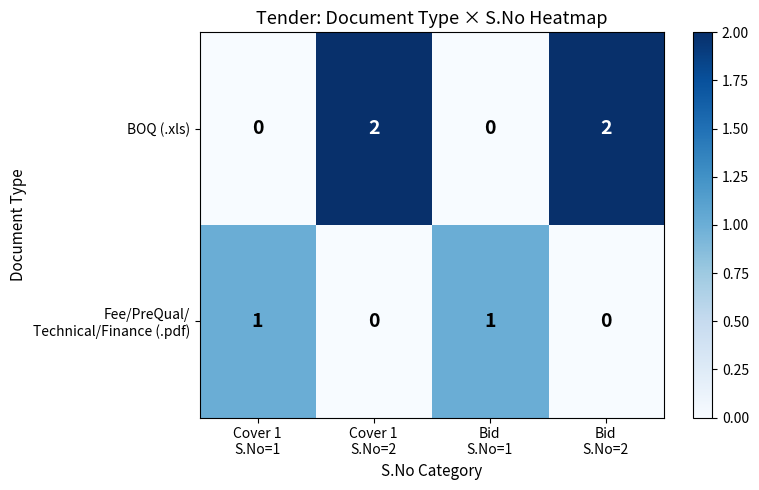

What is the sum of all BOQ (.xls) values?

4